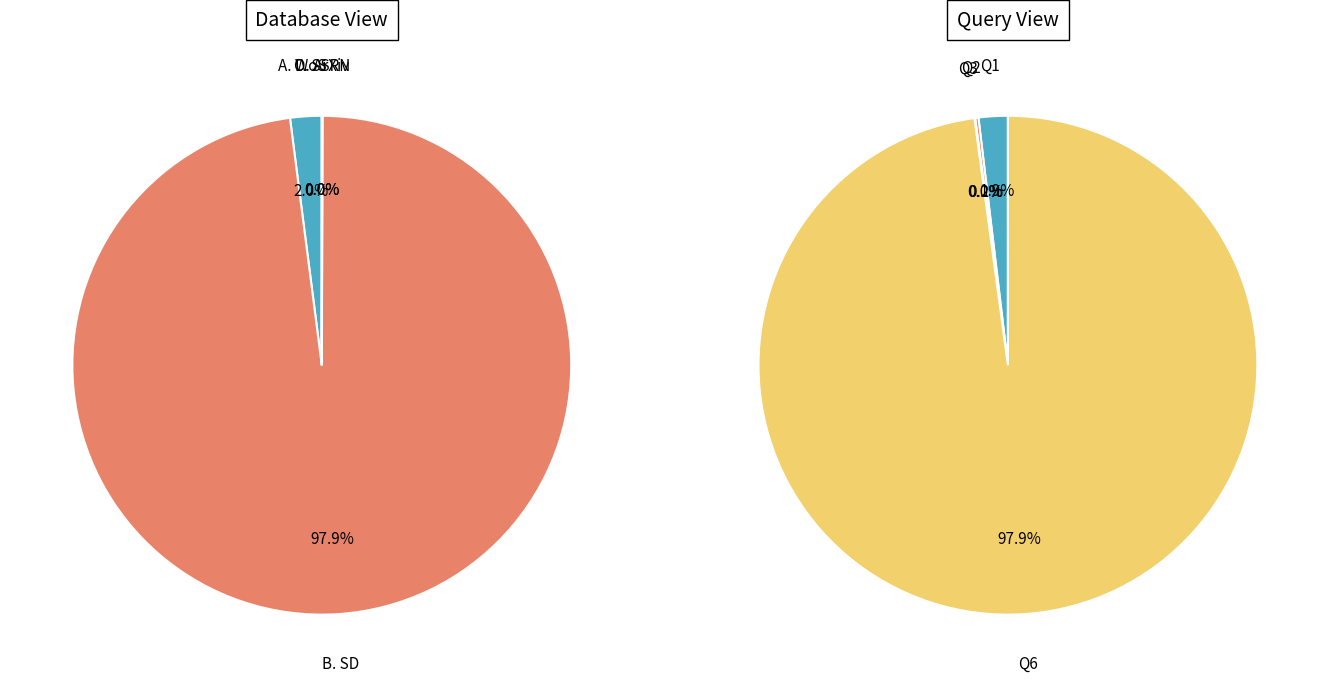

Which category accounts for the majority?

B. SD